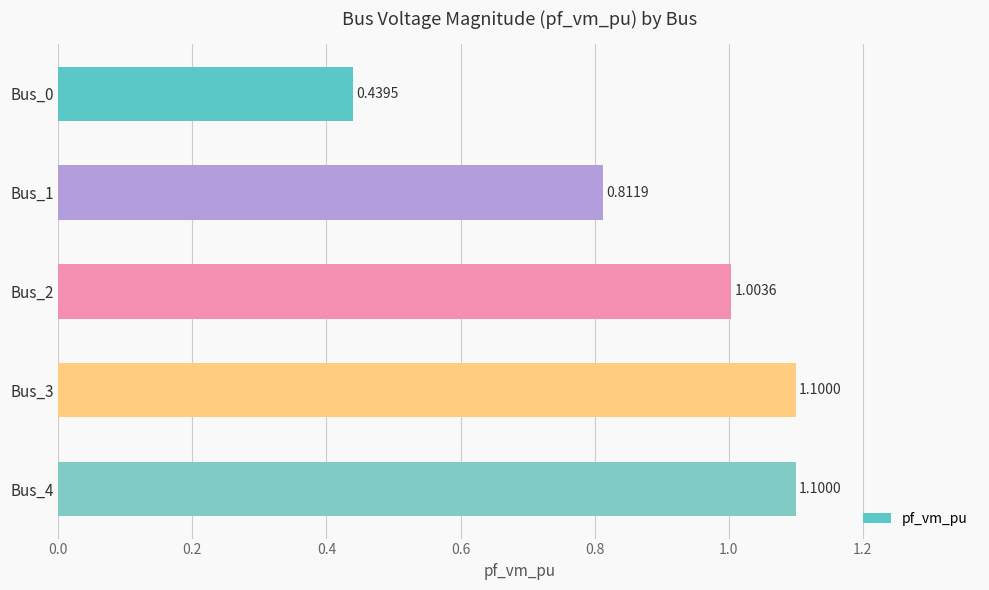

What is the greatest value displayed?

1.1